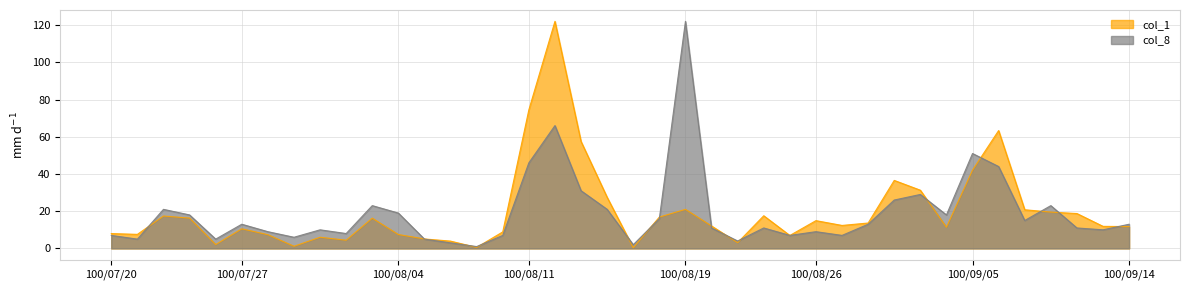

How many interior local peaks does the col_1 series have?

10